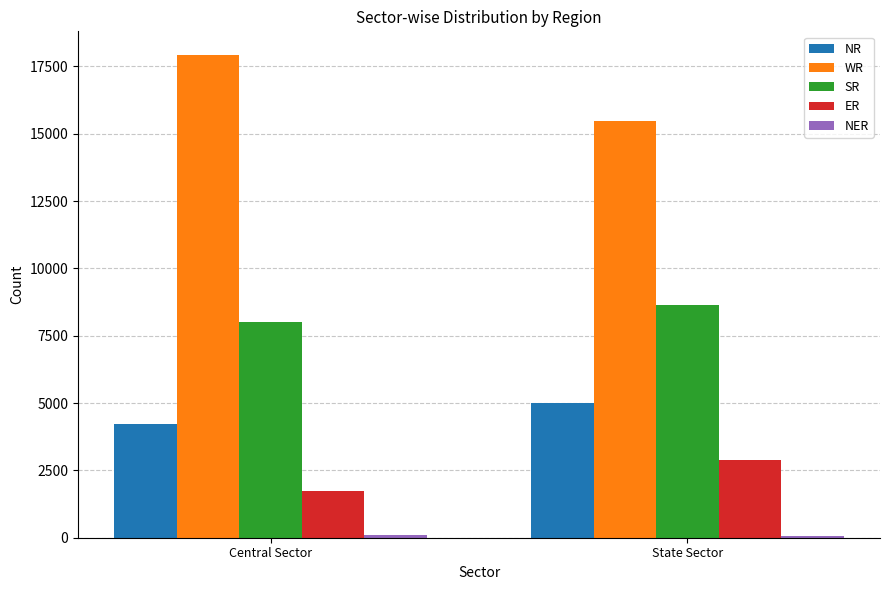

What is the total value across all series at State Sector?

32036